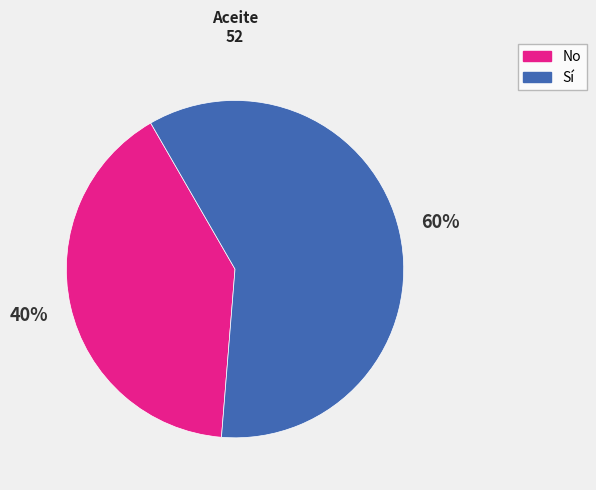

Between No and Sí, which is larger?

Sí